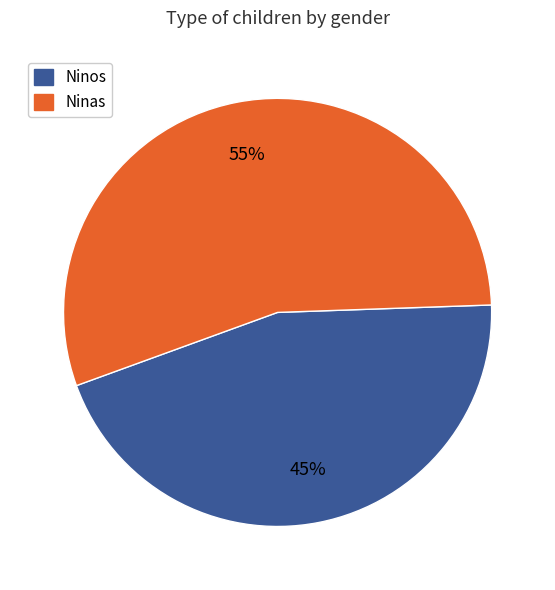

Rank the categories by value from lowest to highest.

Ninos, Ninas